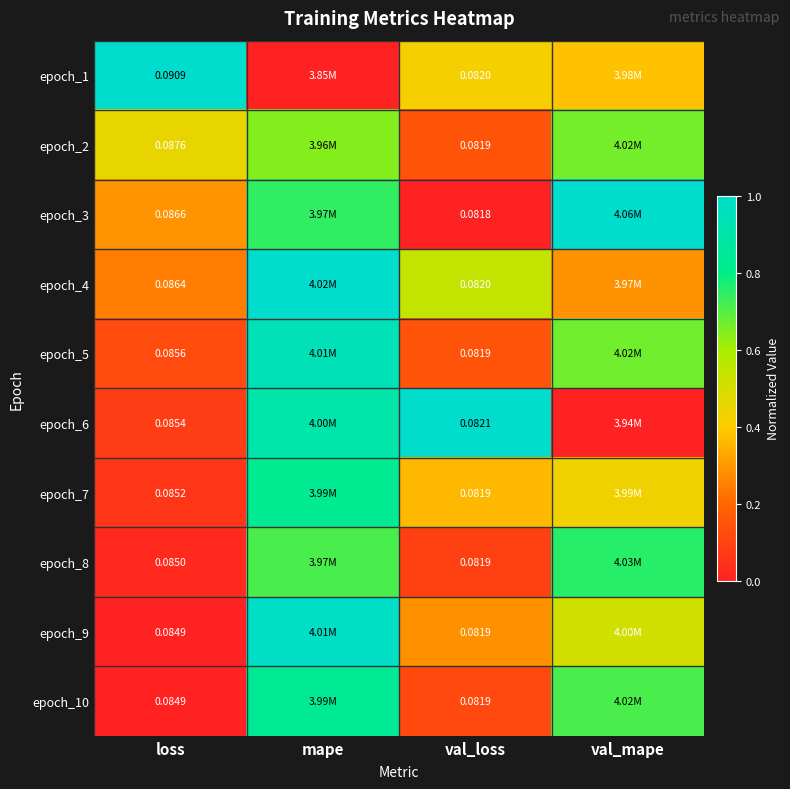

At which category does the chart reach its minimum across all series?

mape